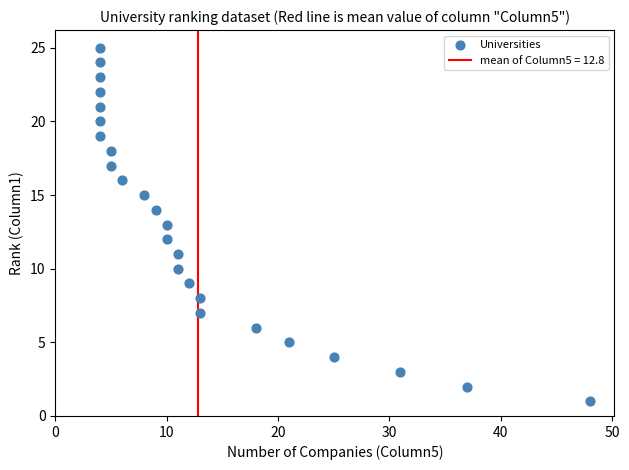

What is the range of X values (max minus min)?

44